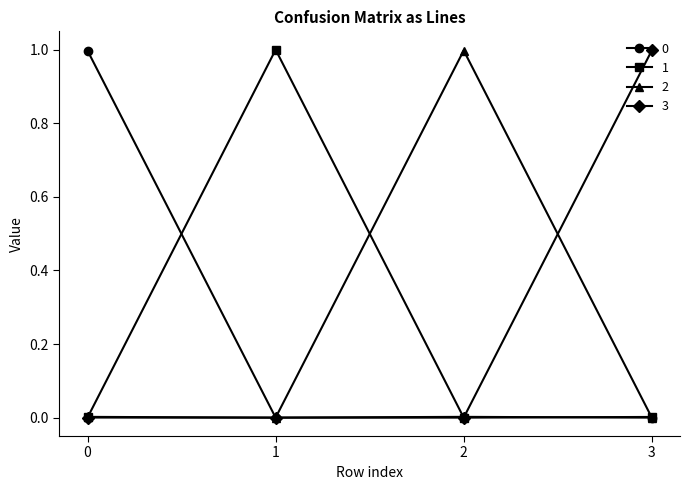

What is the average value of the 2 series?

0.3